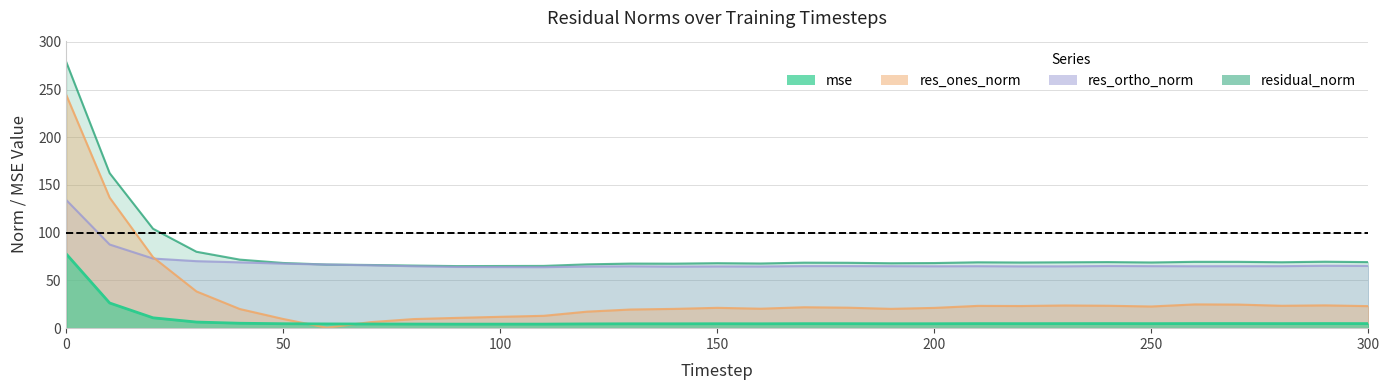

At which label is mse closest to 41?

10